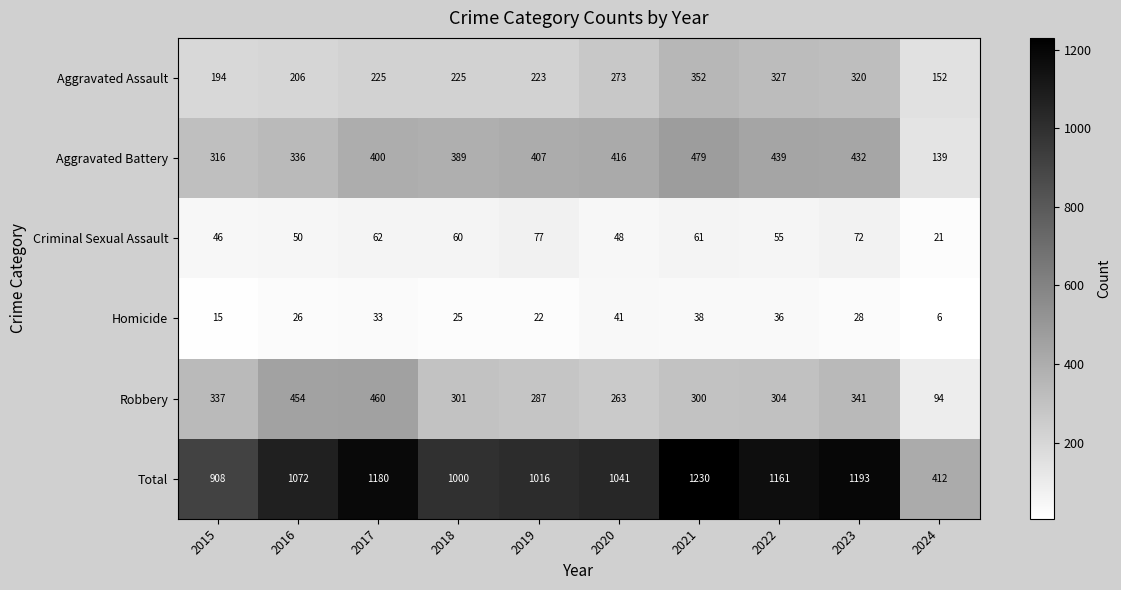

Is the value of Aggravated Battery at 2019 greater than the value of Criminal Sexual Assault at 2017?

Yes